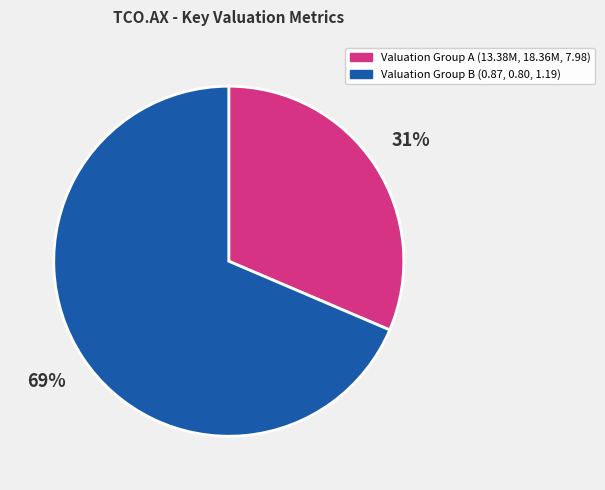

Is there any slice that represents more than half of the pie?

Yes